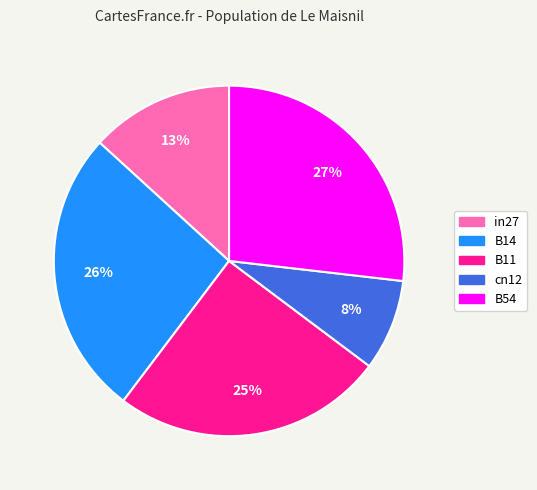

Which category has the smallest portion of the pie?

cn12